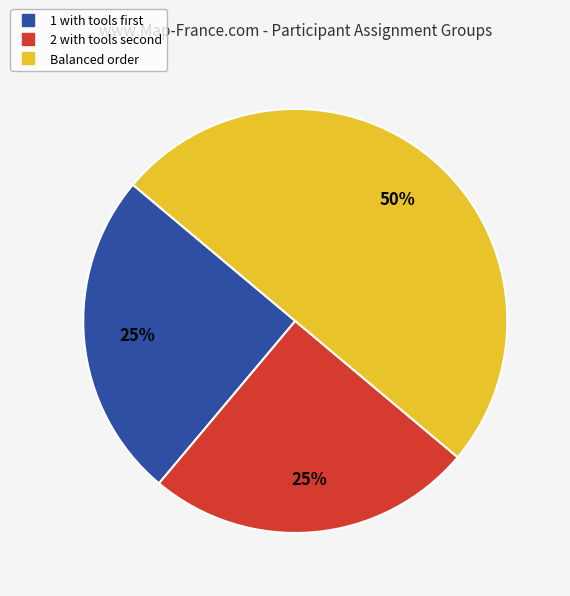

Count the number of slices in the pie.

3